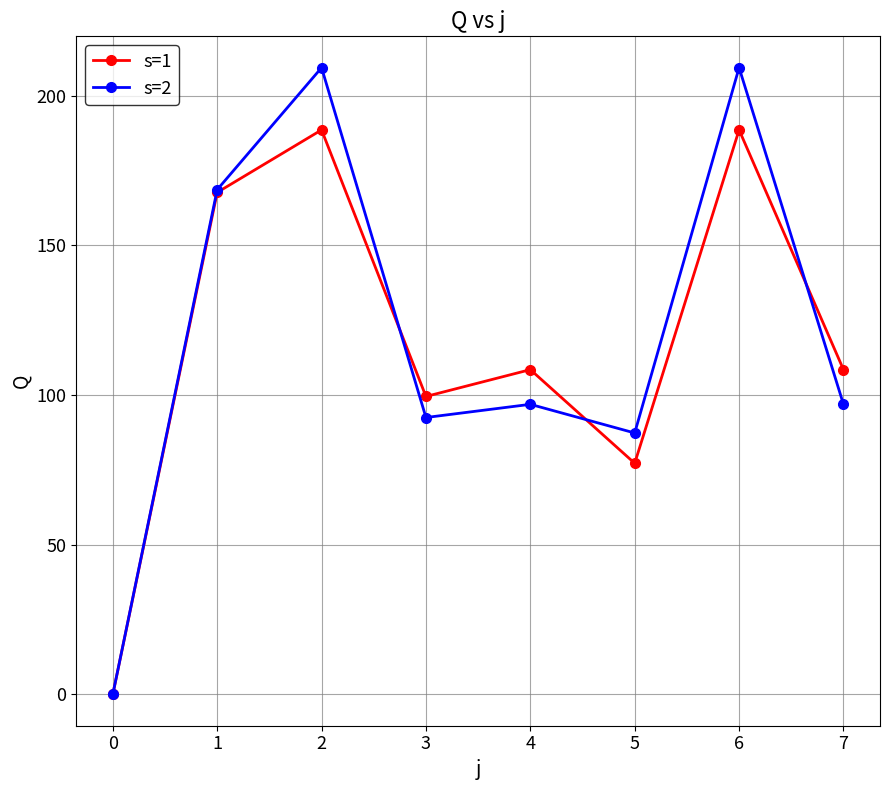

Is this an area chart (filled region under the line)?

No